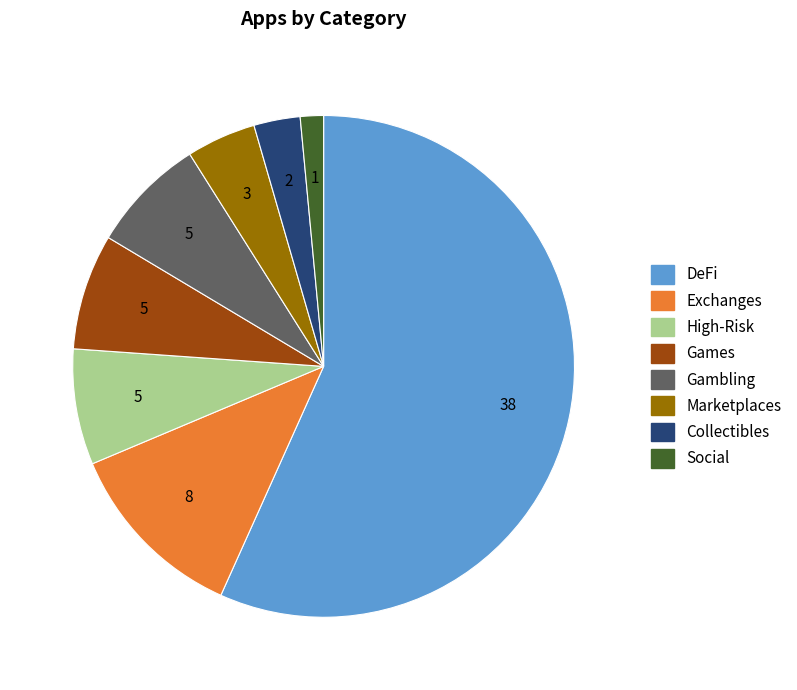

Which has a higher value, Collectibles or Exchanges?

Exchanges